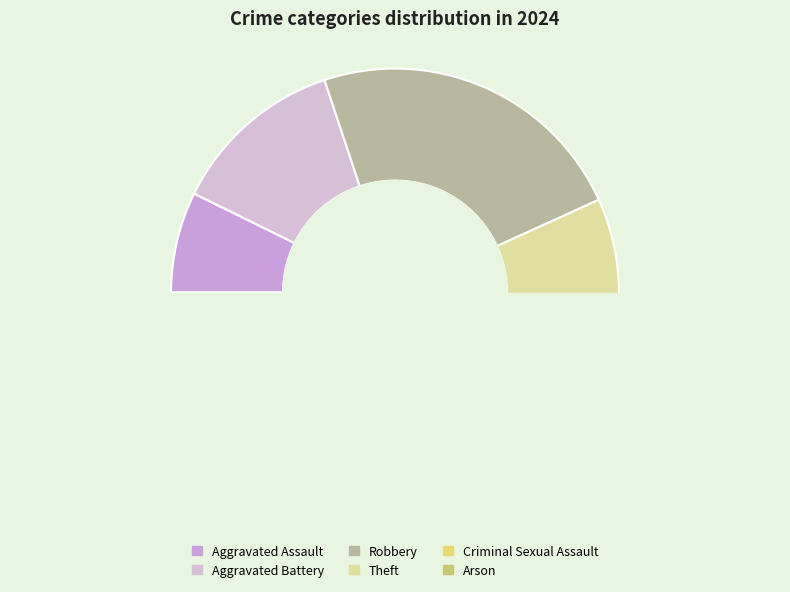

Approximately how many times larger is the value at Aggravated Battery compared to Robbery?

0.5